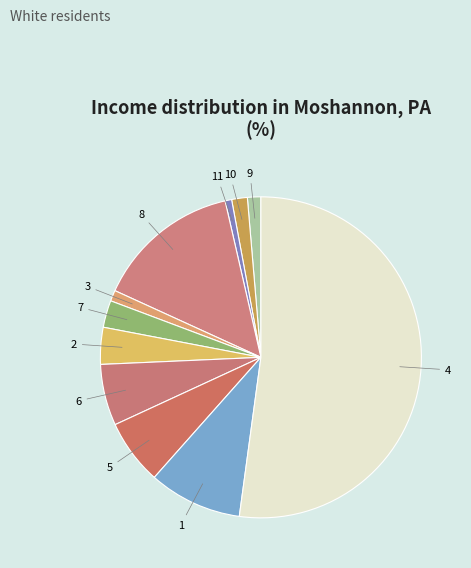

Count the number of slices in the pie.

11